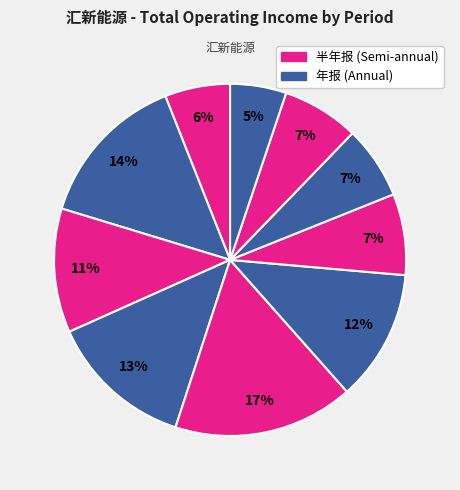

Is there a majority slice in this chart?

No